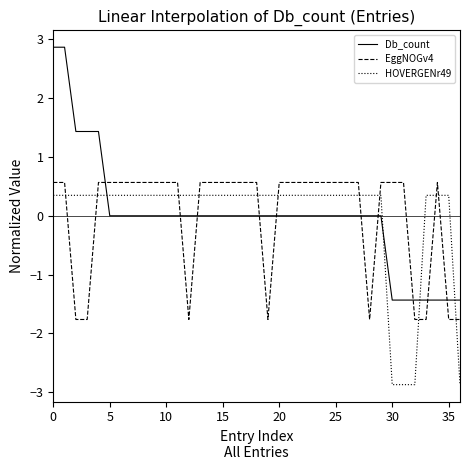

What is the maximum value shown in the chart?

2.9